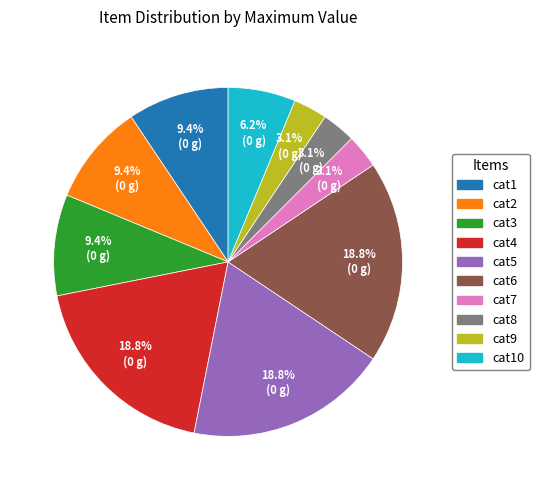

True or false: cat7 accounts for 10% of the total.

False